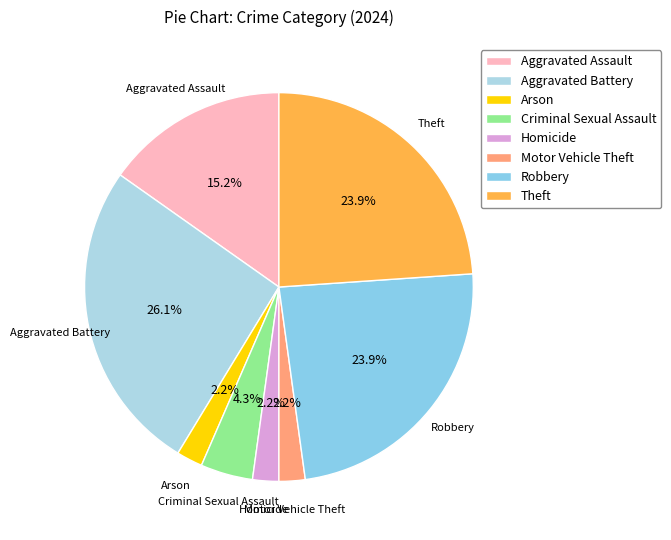

To the nearest percent, what is the average slice percentage?

12%